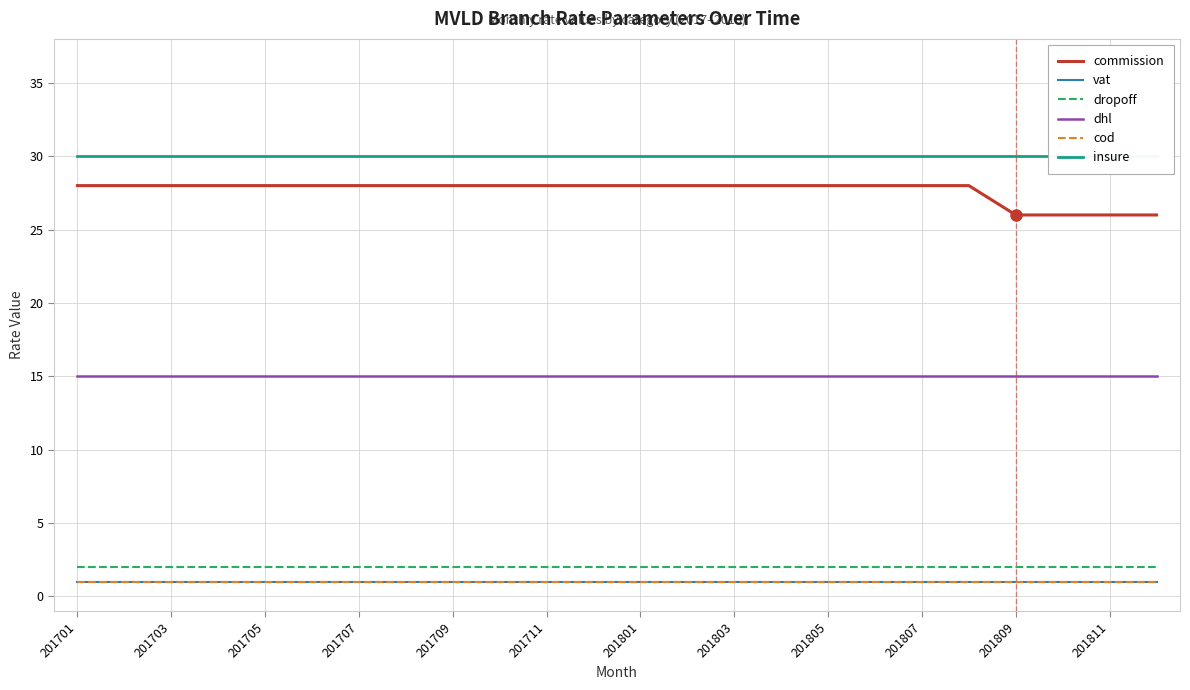

True or false: vat has more than 0 interior local peaks.

False